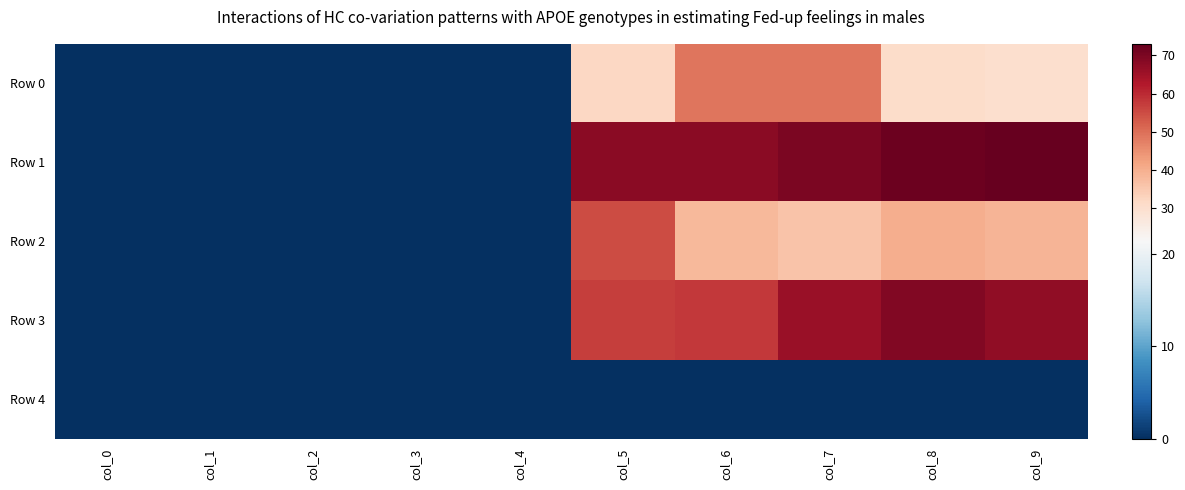

Reading left to right, what are all the values shown in this chart?

Row 0: col_0=0	col_1=0	col_2=0	col_3=0	col_4=0	col_5=32	col_6=49	col_7=49	col_8=31	col_9=30
Row 1: col_0=0	col_1=0	col_2=0	col_3=0	col_4=0	col_5=68	col_6=68	col_7=70	col_8=72	col_9=73
Row 2: col_0=0	col_1=0	col_2=0	col_3=0	col_4=0	col_5=55	col_6=38	col_7=36	col_8=40	col_9=39
Row 3: col_0=0	col_1=0	col_2=0	col_3=0	col_4=0	col_5=57	col_6=58	col_7=66	col_8=69	col_9=67
Row 4: col_0=0	col_1=0	col_2=0	col_3=0	col_4=0	col_5=0	col_6=0	col_7=0	col_8=0	col_9=0